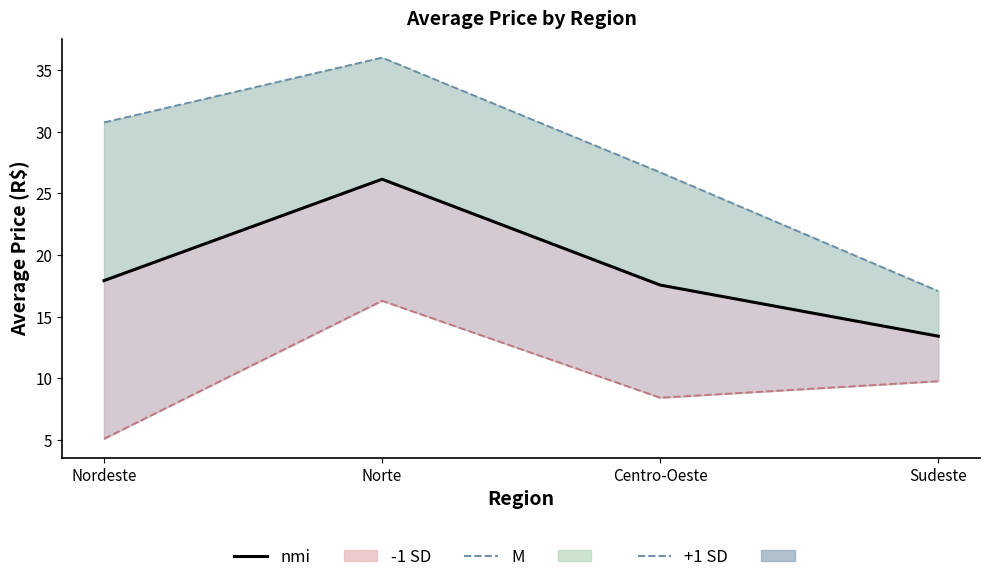

What is the label of the 1st point from the right?

Sudeste